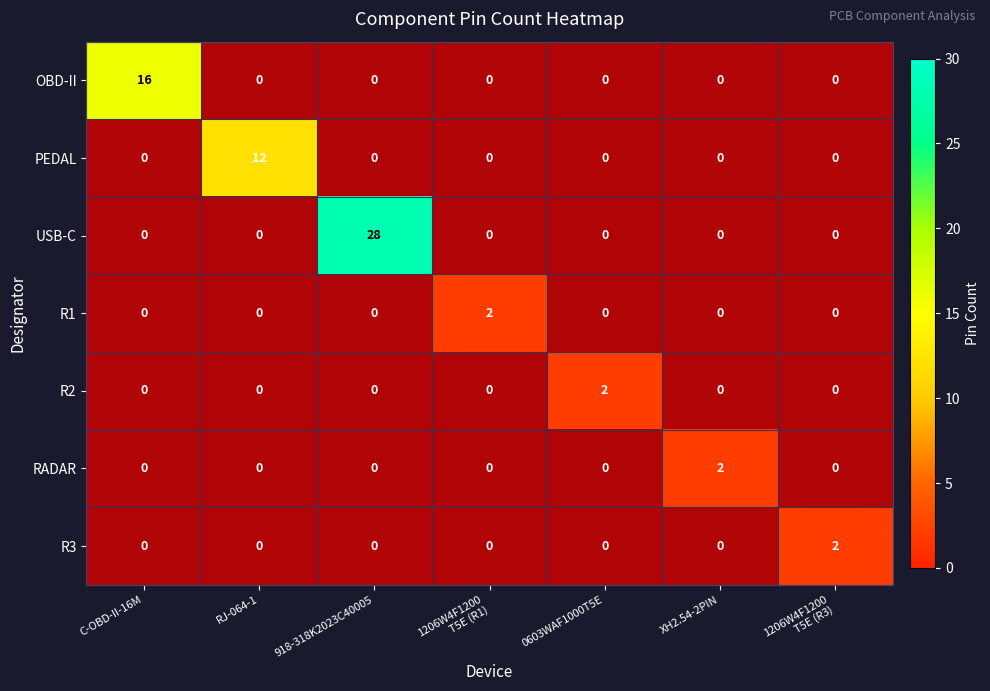

How many categories are shown in the chart?

7